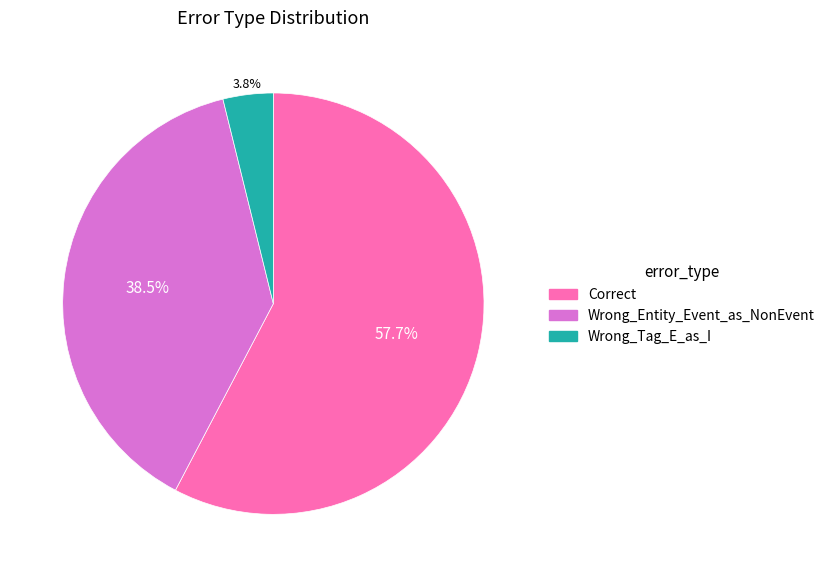

True or false: Wrong_Tag_E_as_I accounts for 16% of the total.

False